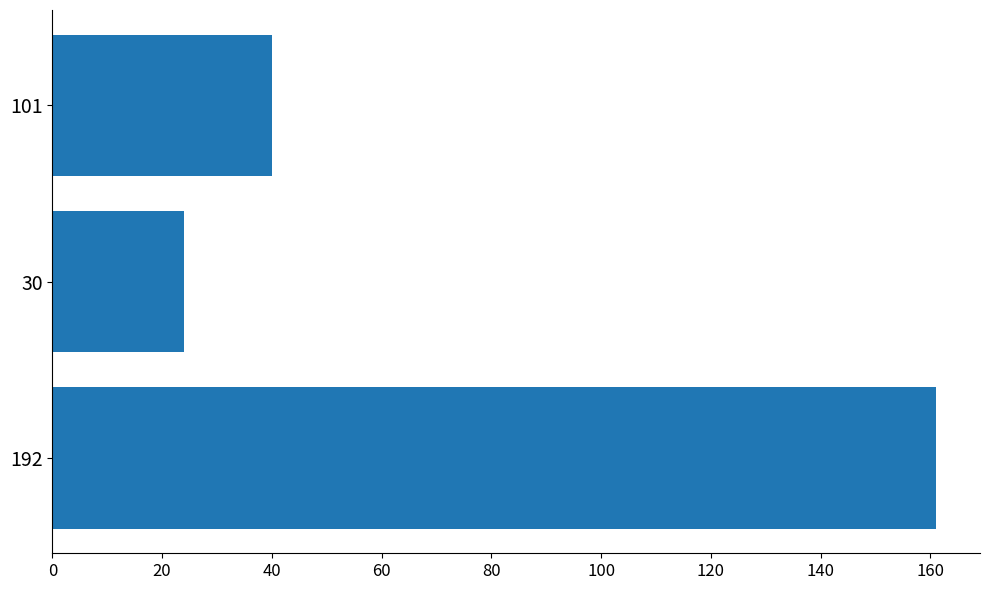

Approximately how many times larger is the value at 101 compared to 30?

1.7